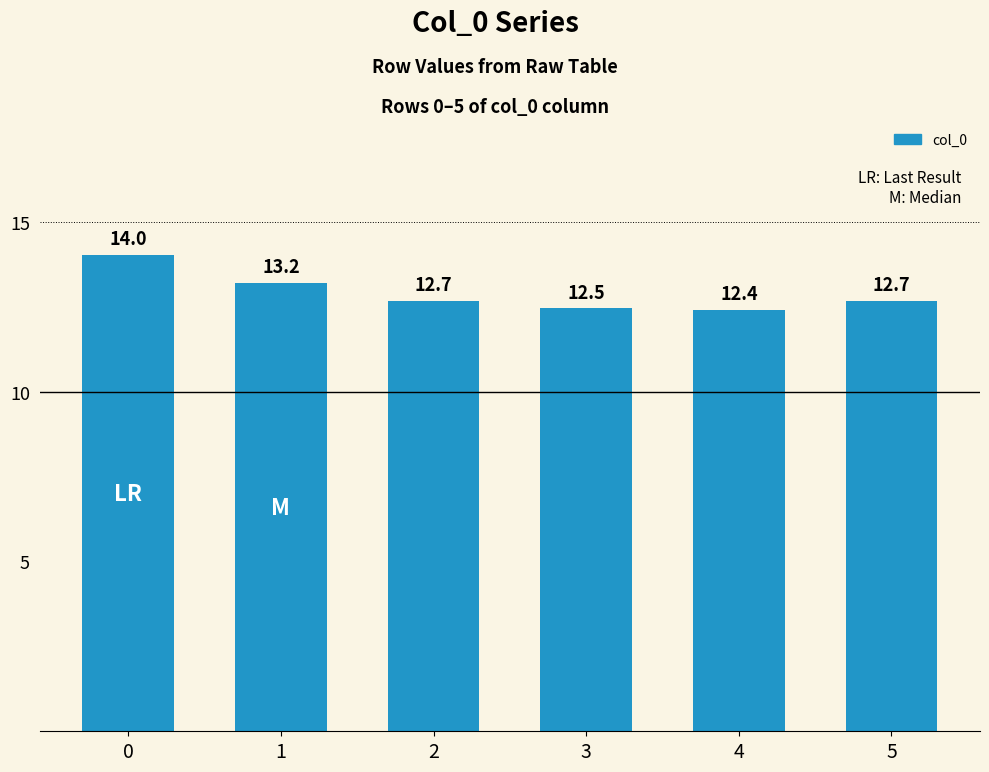

What is the ratio of the value at 1 to the value at 2?

1.0